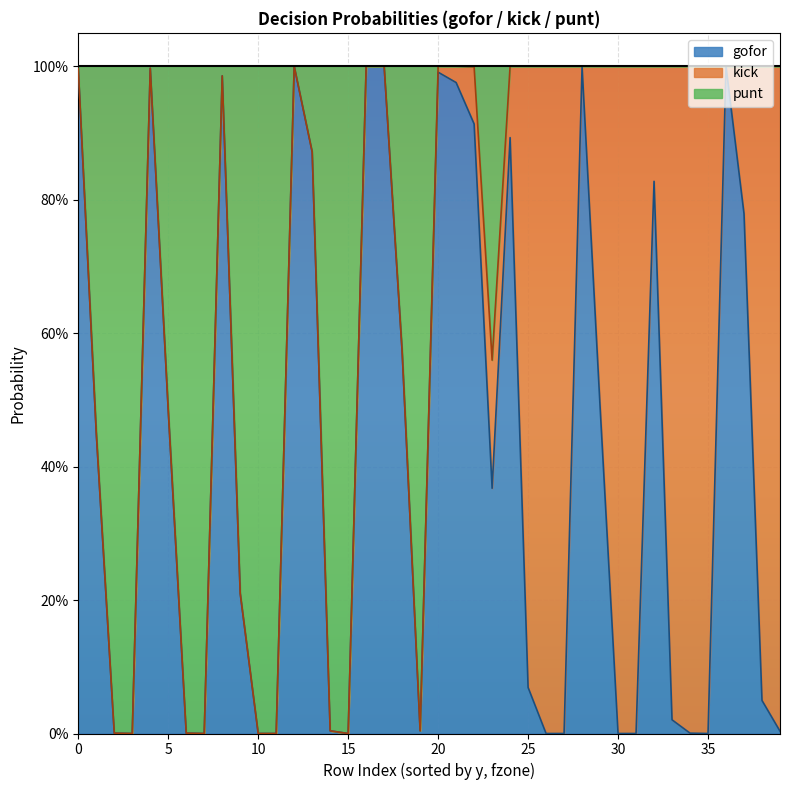

What are all the series names shown in the legend?

gofor, kick, punt